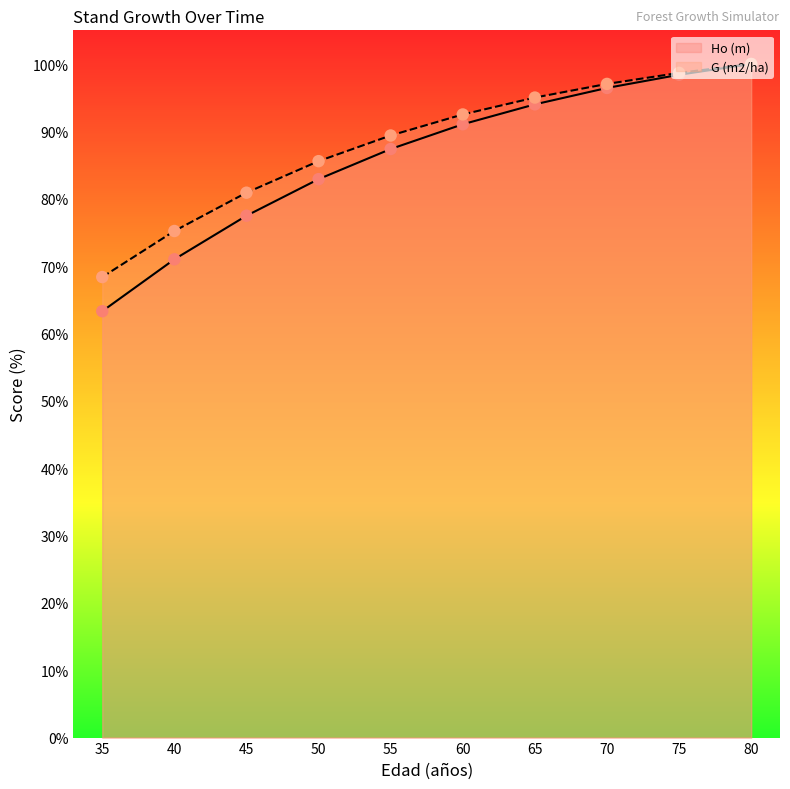

At how many categories does at least one series exceed 80?

8